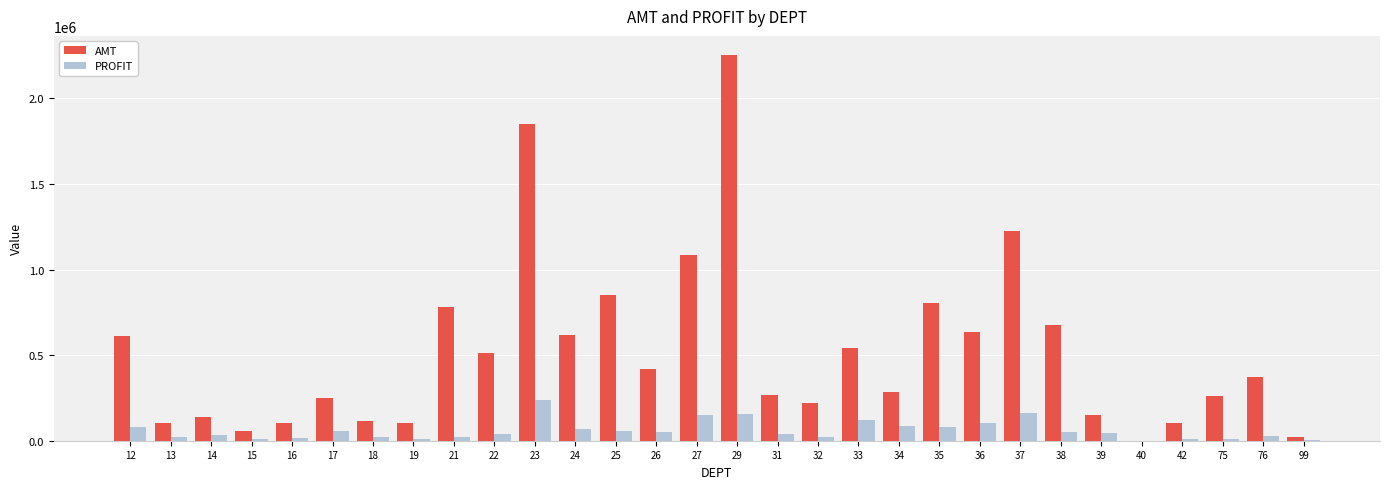

Is it true that AMT equals 356797.2 at 24?

False